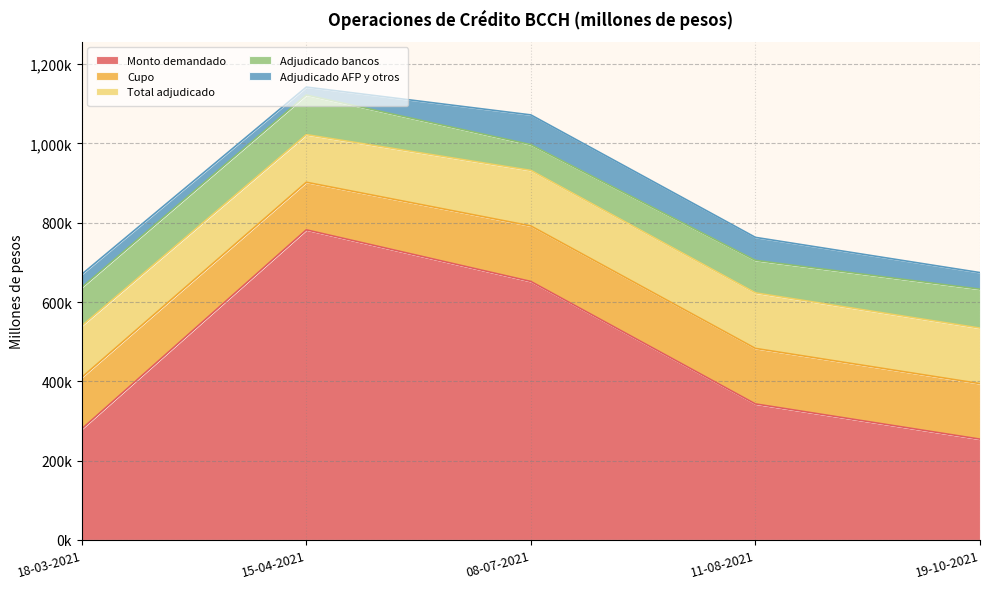

In Adjudicado bancos, how many points are higher than both neighbors (excluding endpoints)?

1